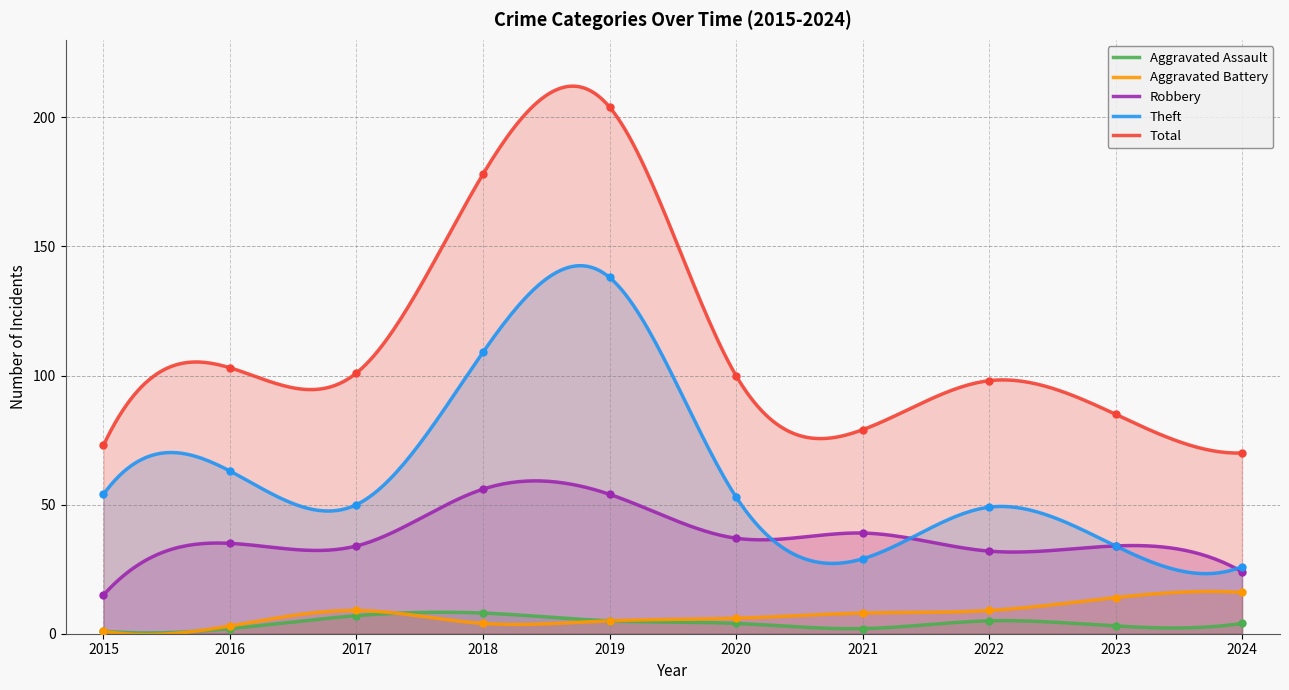

Which series has the widest spread of Y values?

Total